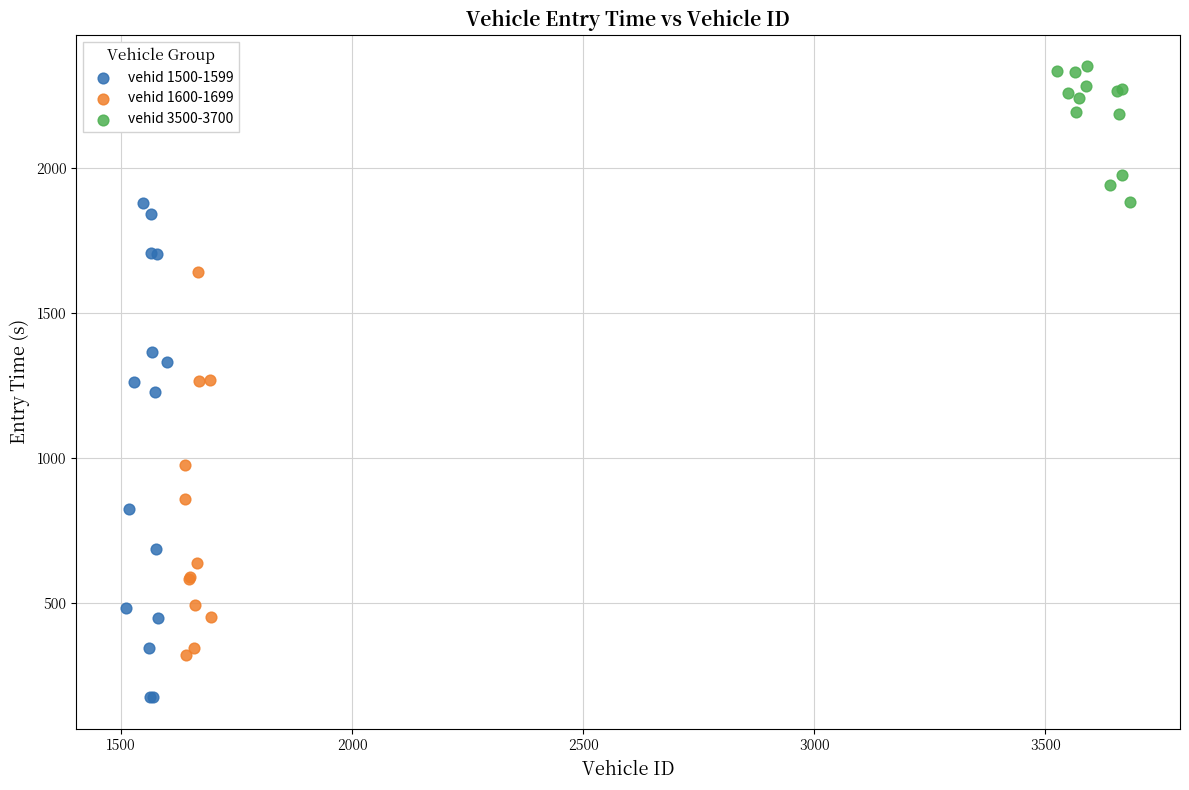

Which series has the largest Y range (max minus min)?

vehid 1500-1599